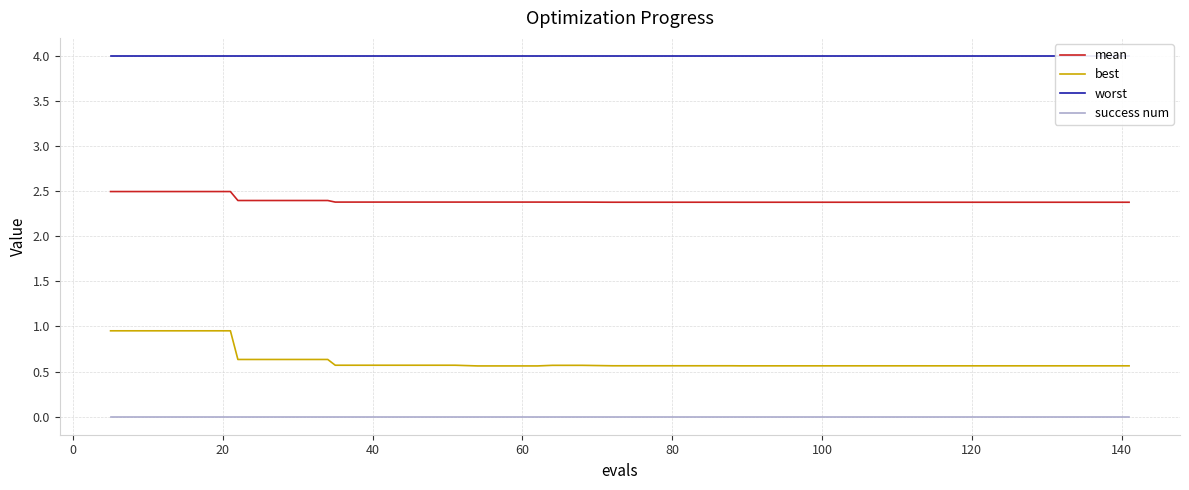

True or false: best and success num cross at least once.

False